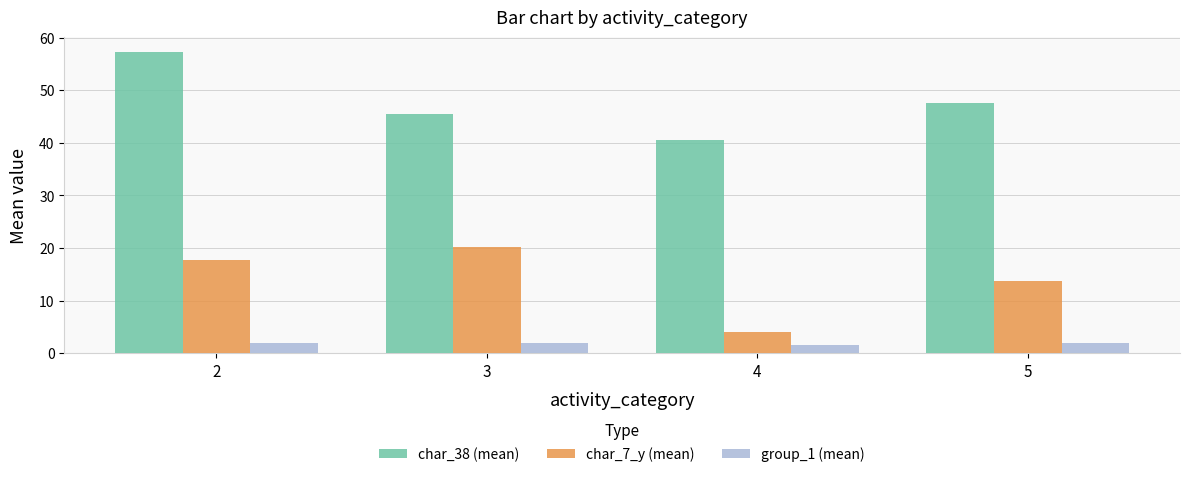

At which label does char_7_y (mean) reach its minimum?

4